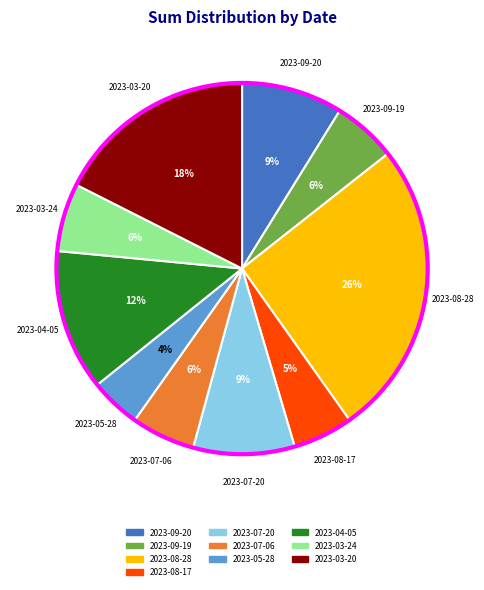

Combined, do 2023-03-24 and 2023-09-19 account for over 50%?

No